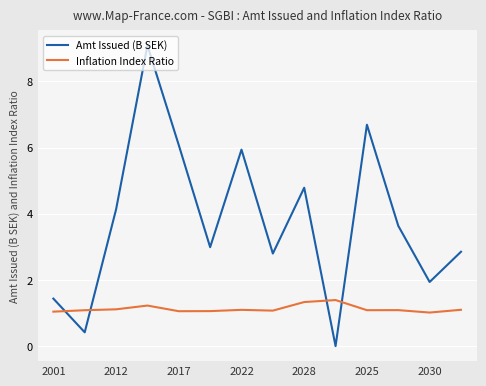

Which series has the largest range (max minus min)?

Amt Issued (B SEK)